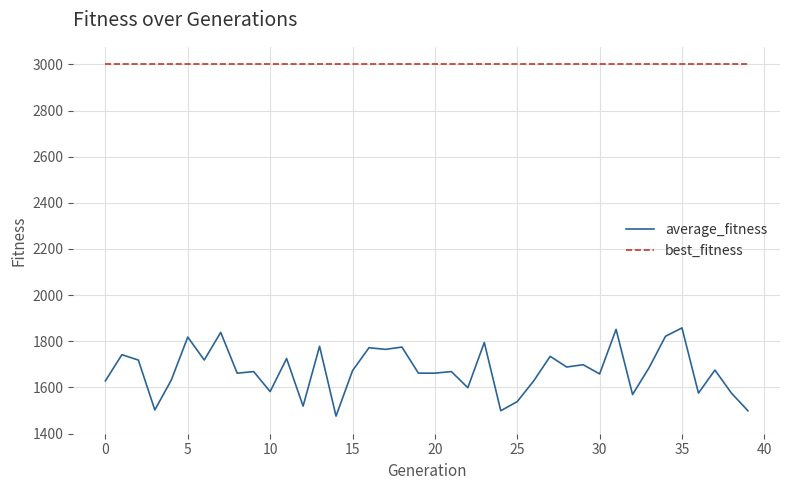

What is the difference between the maximum and minimum values in the average_fitness series?

382.5